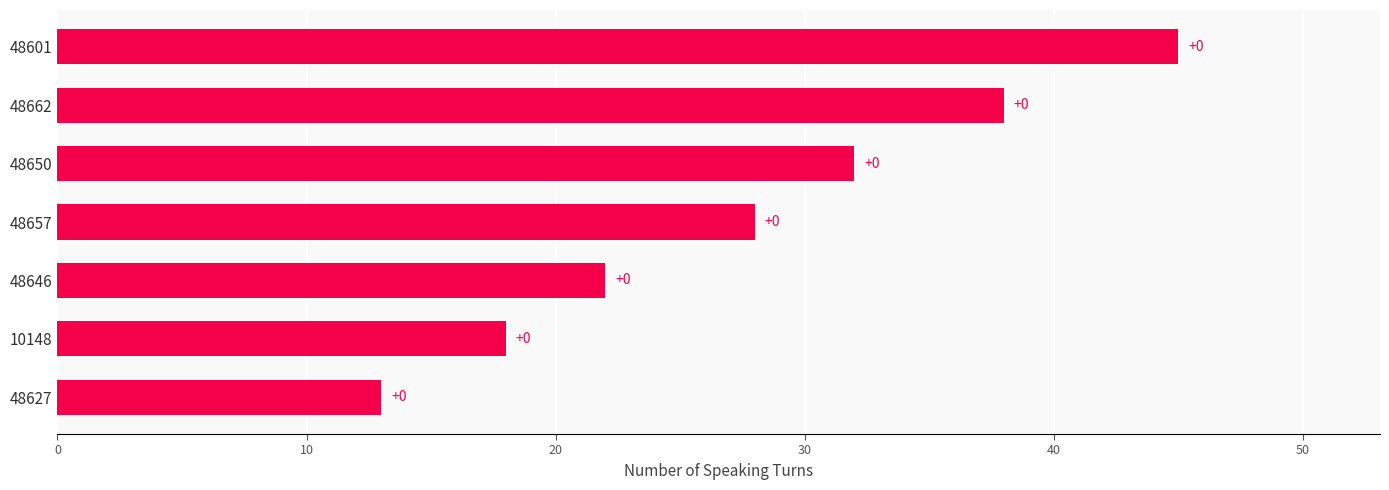

How many bars are there in total?

7